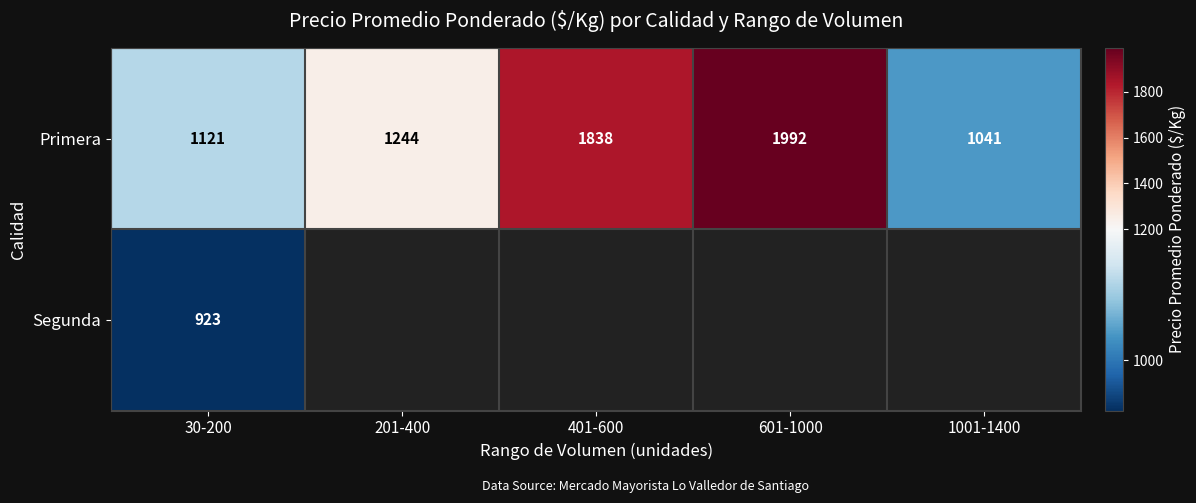

List the labels in order of Primera value, smallest first.

1001-1400, 30-200, 201-400, 401-600, 601-1000